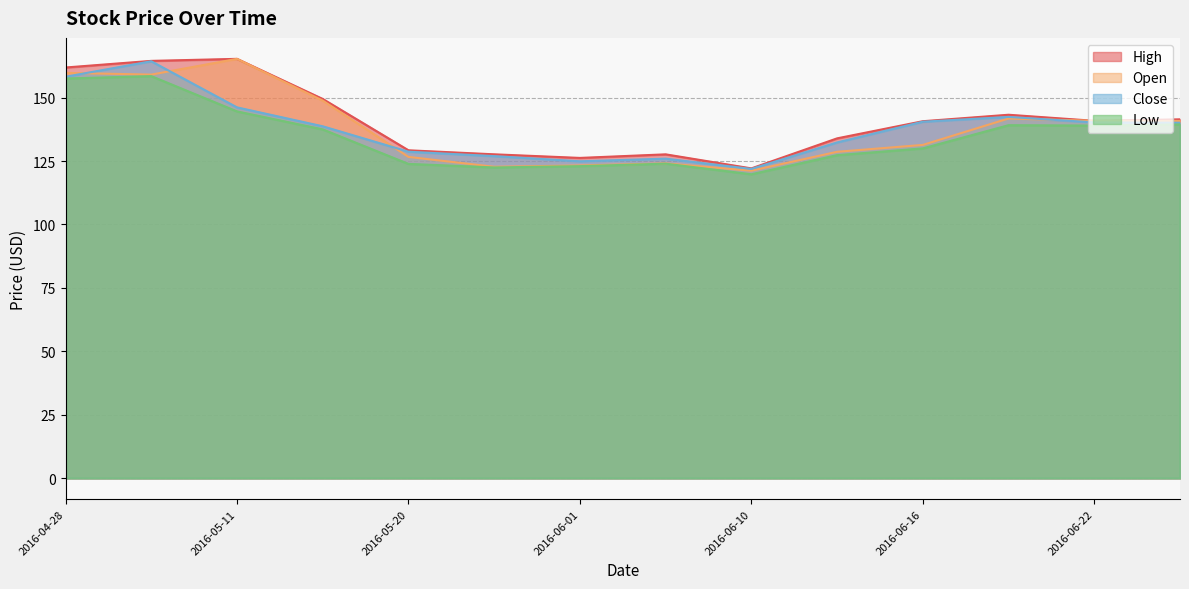

True or false: Close has a value of 158.2 at 2016-04-28.

True